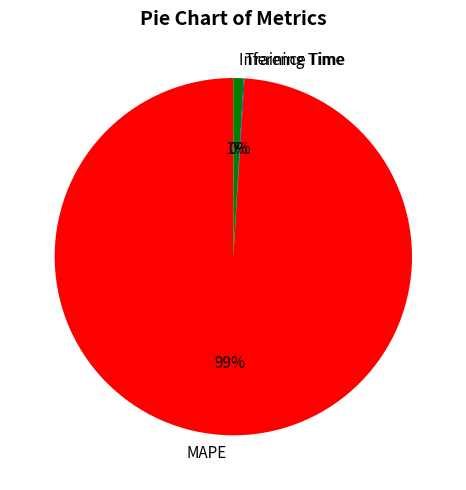

Is it true that MAPE is 99% of the pie?

True